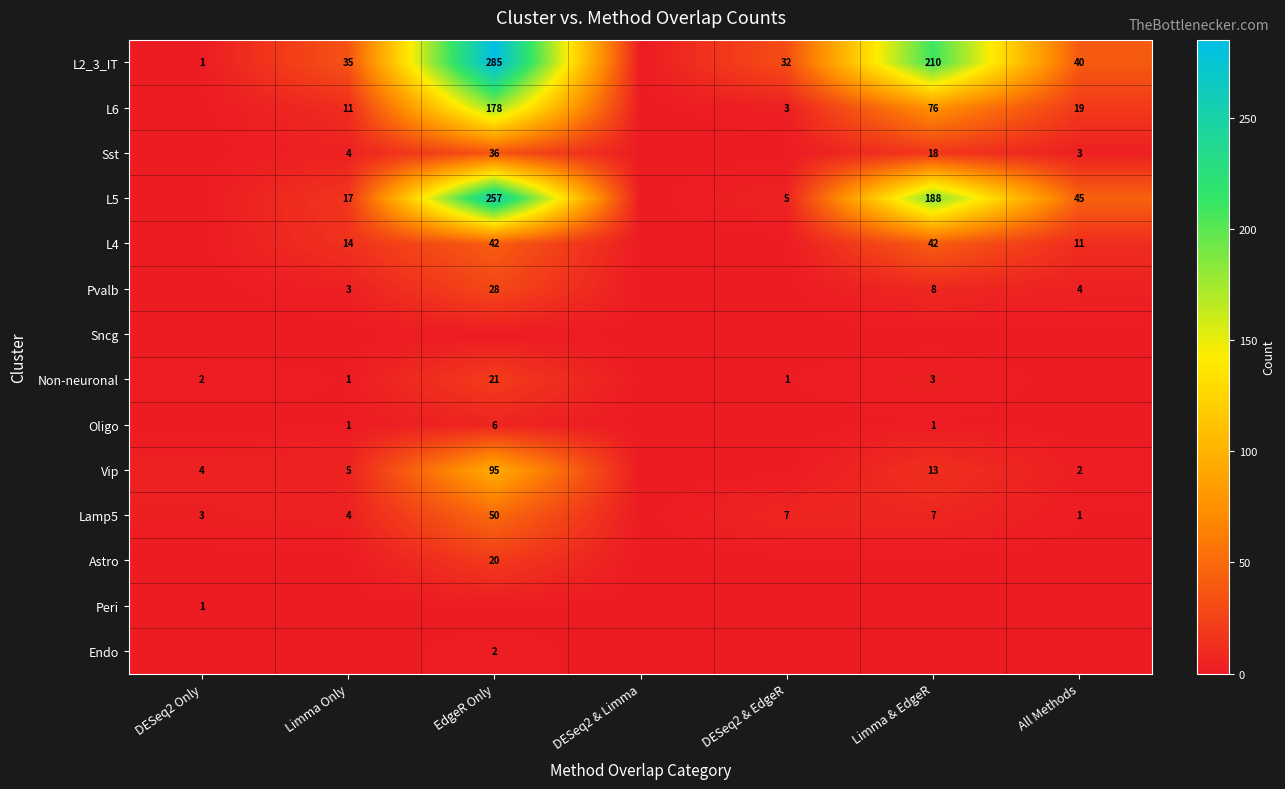

The Astro series shows 20 at EdgeR Only. True or false?

True